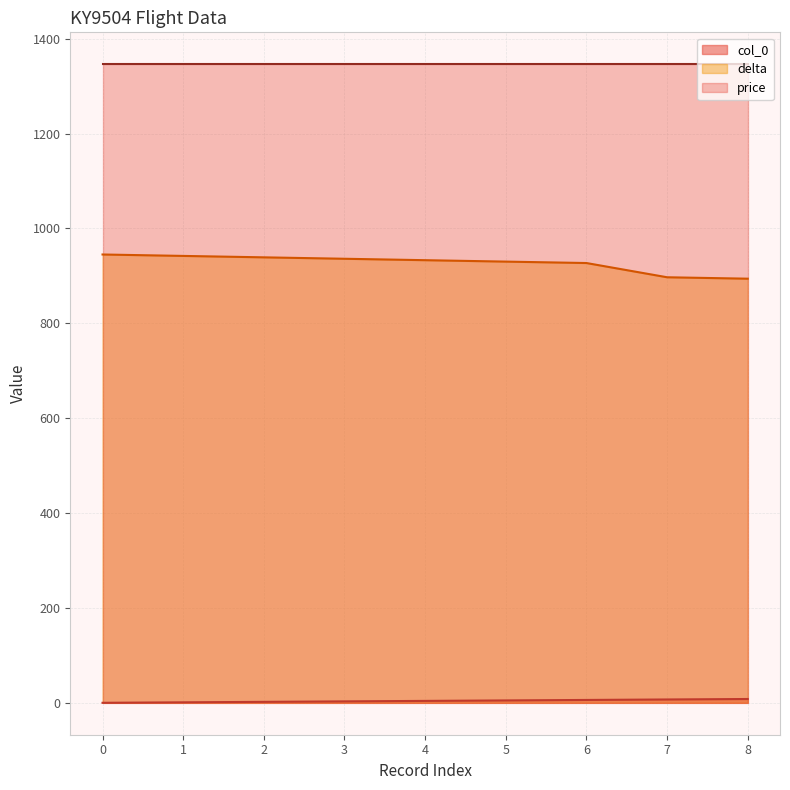

What is the sum of all col_0 values?

36